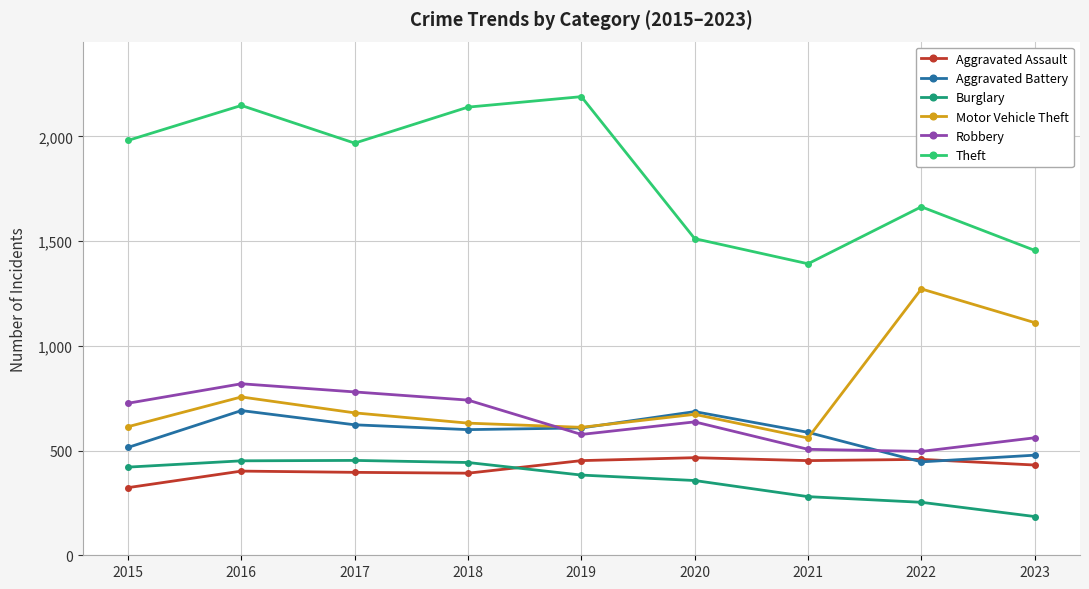

What is the difference between the maximum and minimum values in the Robbery series?

323